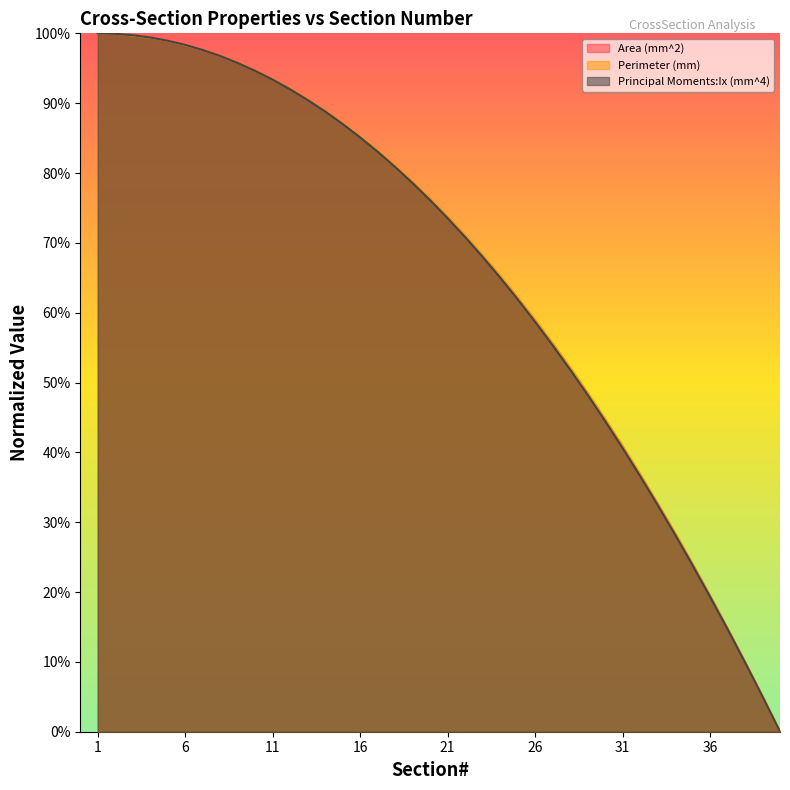

Reading left to right, transcribe all the data shown in this chart.

Area (mm^2): 1.0	1.0	1.0	1.0	1.0	1.0	1.0	1.0	1.0	0.9	0.9	0.9	0.9	0.9	0.9	0.9	0.8	0.8	0.8	0.8	0.7	0.7	0.7	0.7	0.6	0.6	0.6	0.5	0.5	0.4	0.4	0.4	0.3	0.3	0.2	0.2	0.1	0.1	0.1	0.0
Perimeter (mm): 1.0	1.0	1.0	1.0	1.0	1.0	1.0	1.0	1.0	0.9	0.9	0.9	0.9	0.9	0.9	0.9	0.8	0.8	0.8	0.8	0.7	0.7	0.7	0.7	0.6	0.6	0.6	0.5	0.5	0.4	0.4	0.4	0.3	0.3	0.2	0.2	0.1	0.1	0.1	0.0
Principal Moments:Ix (mm^4): 1.0	1.0	1.0	1.0	1.0	1.0	1.0	1.0	1.0	0.9	0.9	0.9	0.9	0.9	0.9	0.9	0.8	0.8	0.8	0.8	0.7	0.7	0.7	0.7	0.6	0.6	0.6	0.5	0.5	0.4	0.4	0.4	0.3	0.3	0.2	0.2	0.1	0.1	0.1	0.0